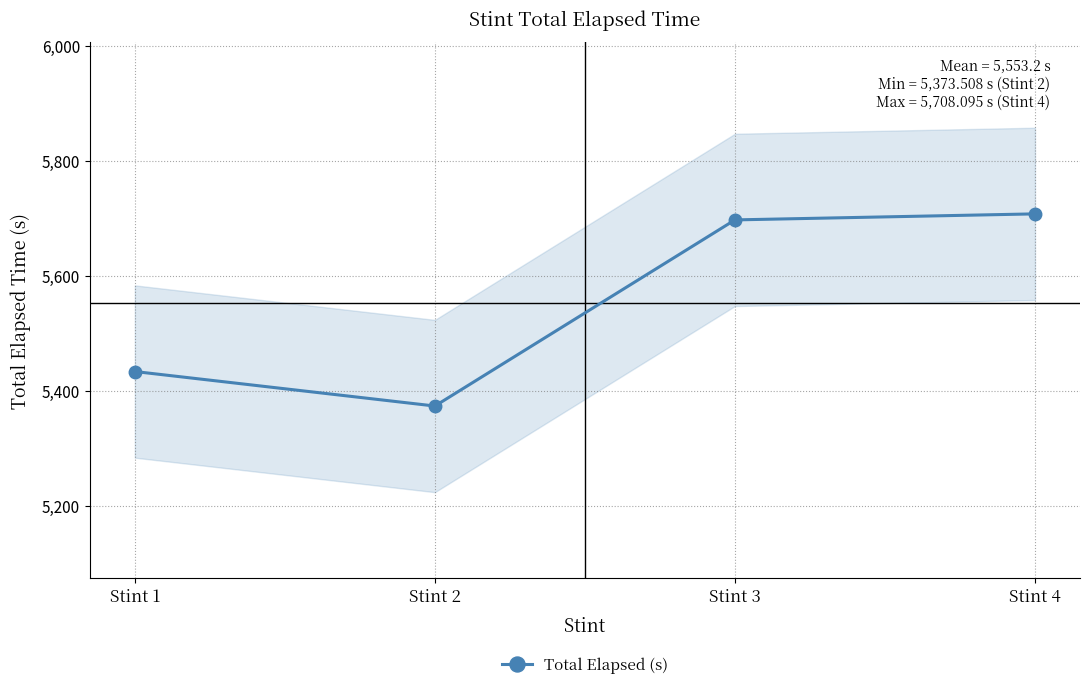

The value at Stint 1 is 7843.4. True or false?

False